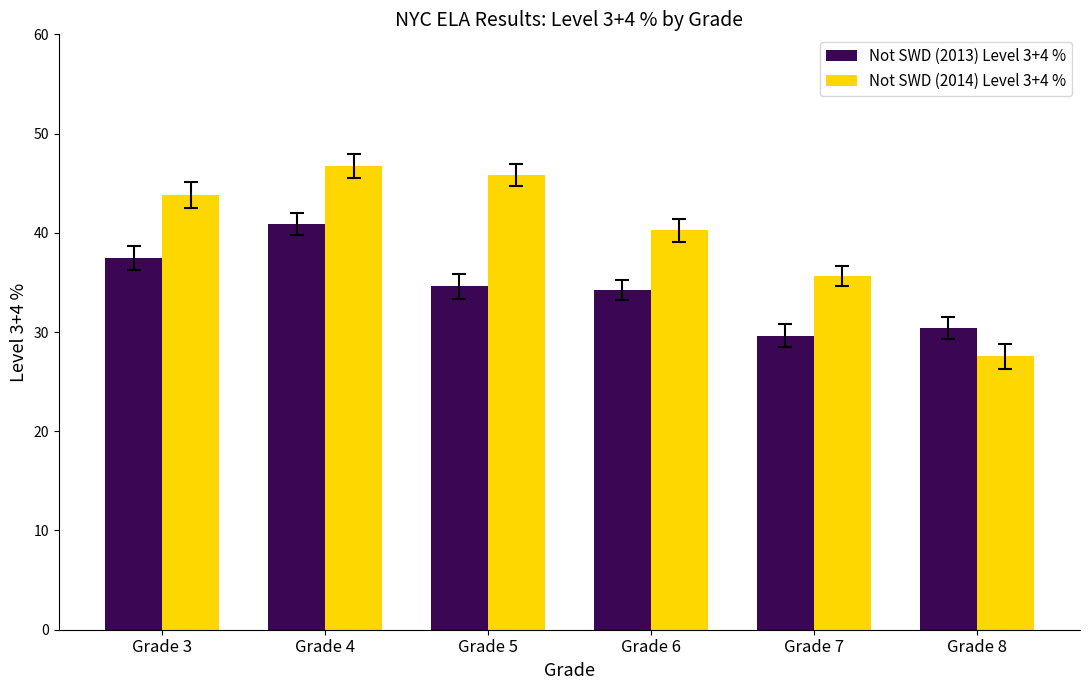

What is the maximum value shown in the chart?

46.8